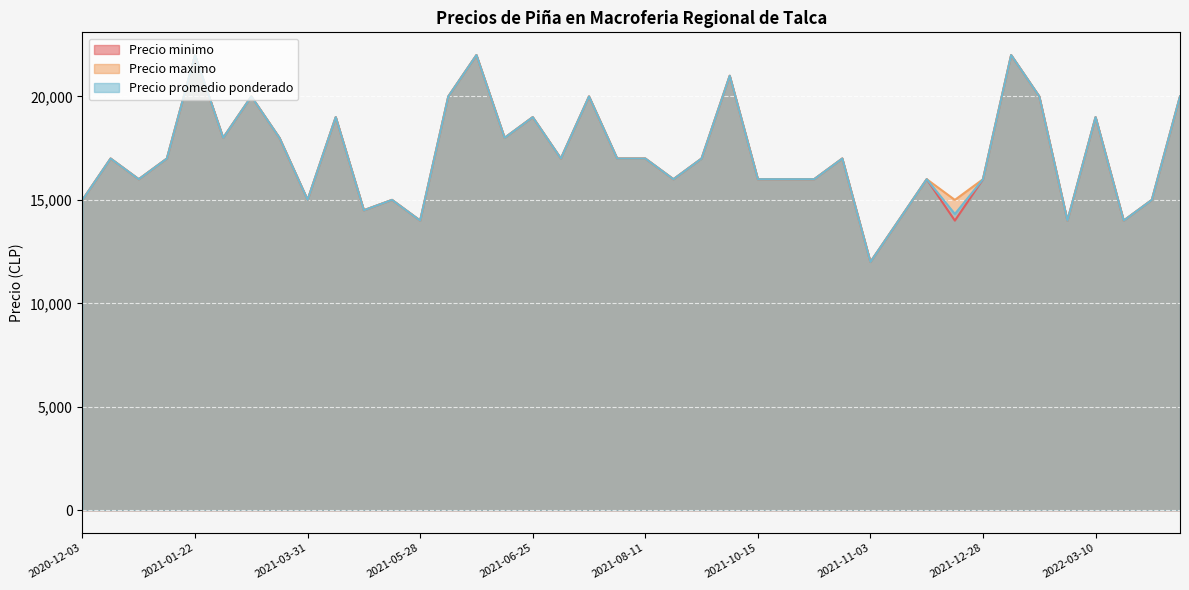

The value of Precio promedio ponderado at 2021-03-31 is 20085. True or false?

False